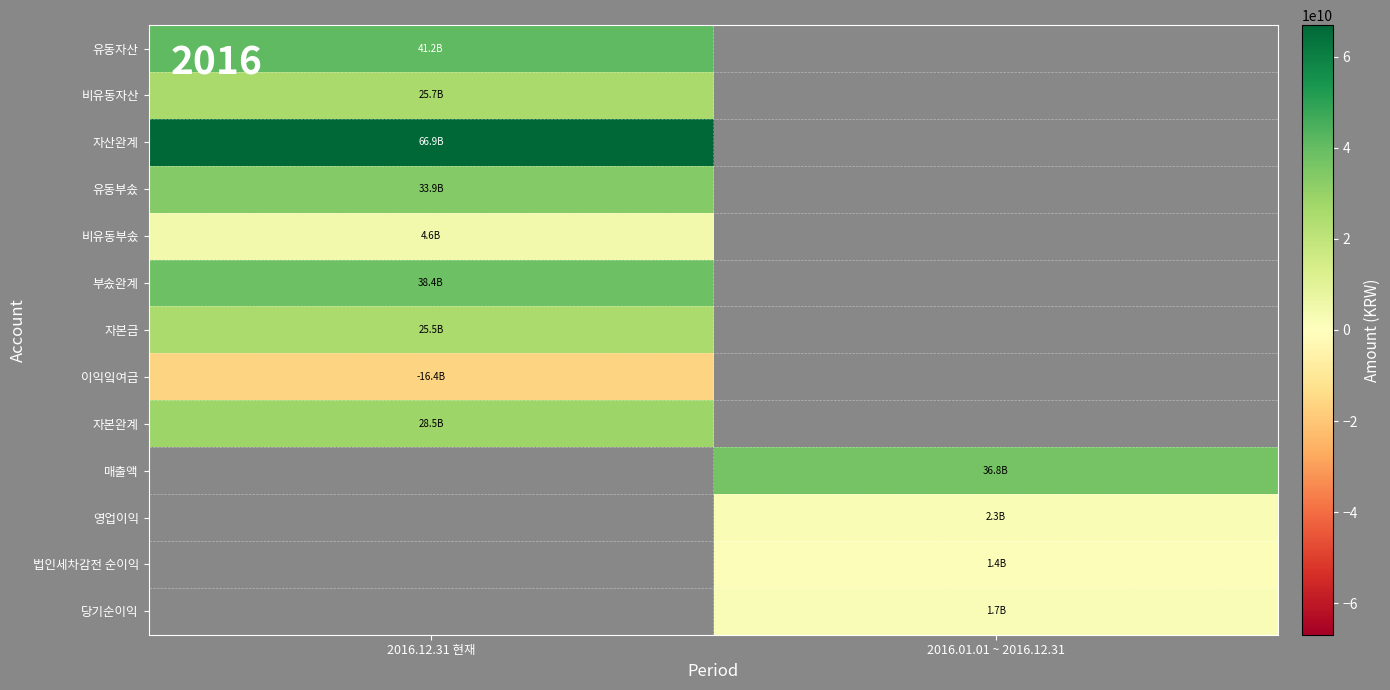

At which category does the chart reach its peak across all series?

2016.12.31 현재